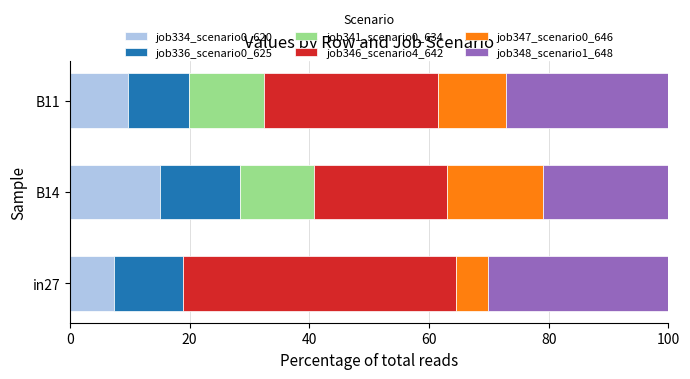

Which category has the highest value in the job334_scenario0_620 series?

B14